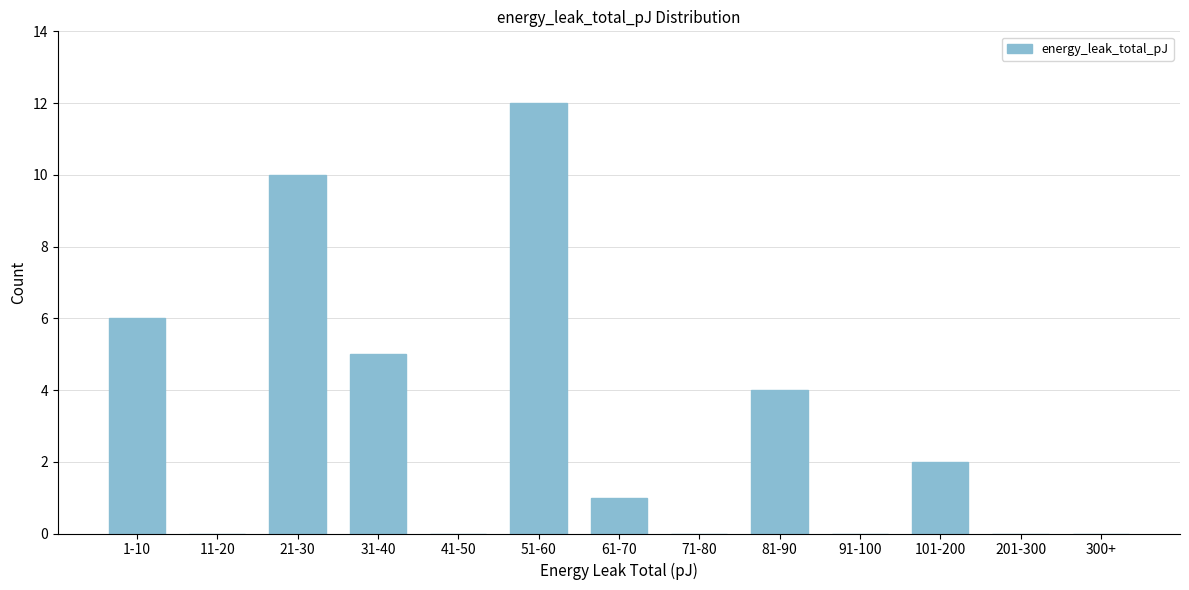

Reading left to right, list all the values displayed in this chart.

1-10=6	11-20=0	21-30=10	31-40=5	41-50=0	51-60=12	61-70=1	71-80=0	81-90=4	91-100=0	101-200=2	201-300=0	300+=0